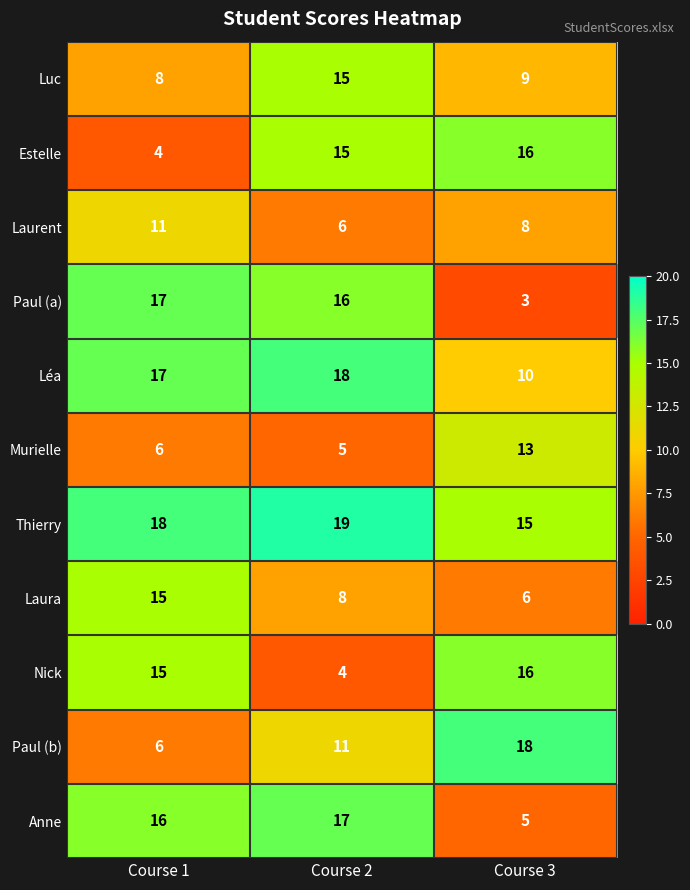

Where is Luc nearest to the value 11?

Course 3